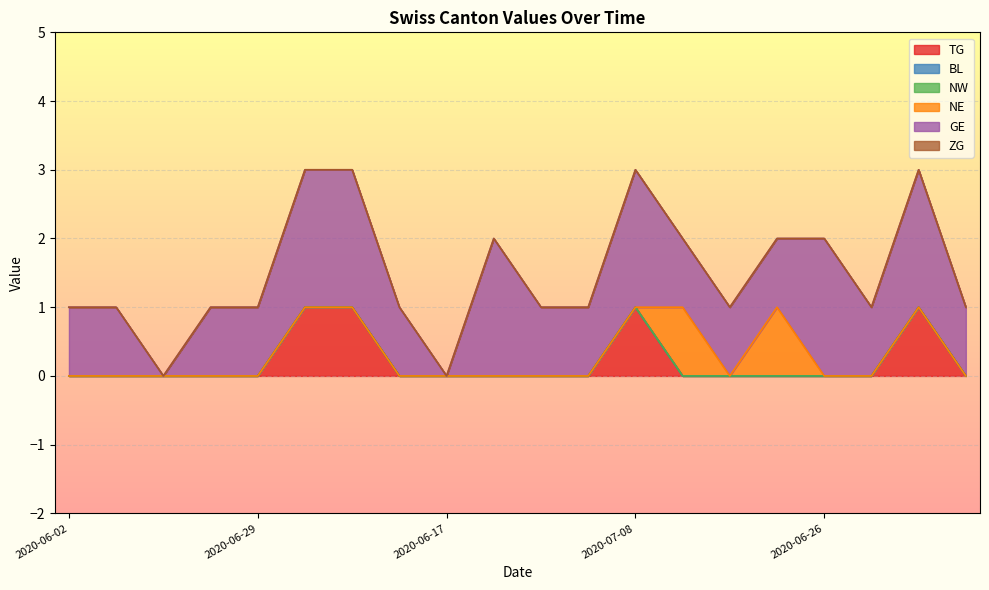

True or false: NE has more than 2 interior local peaks.

False